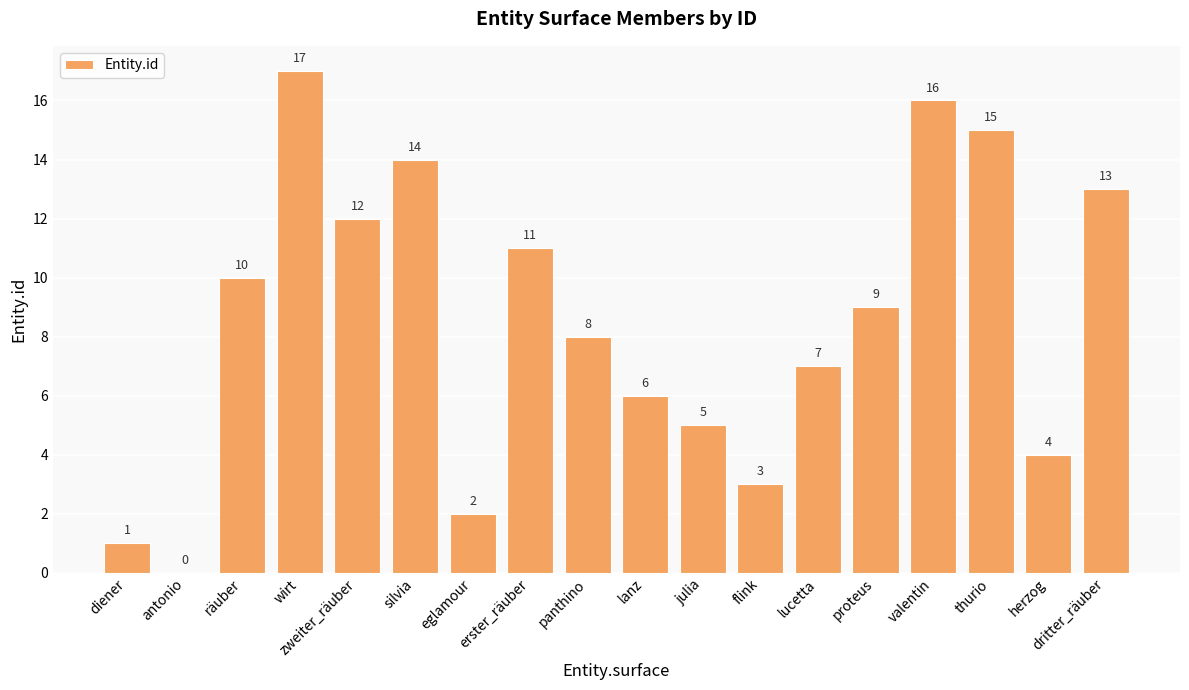

What is the change in value from diener to silvia?

+13